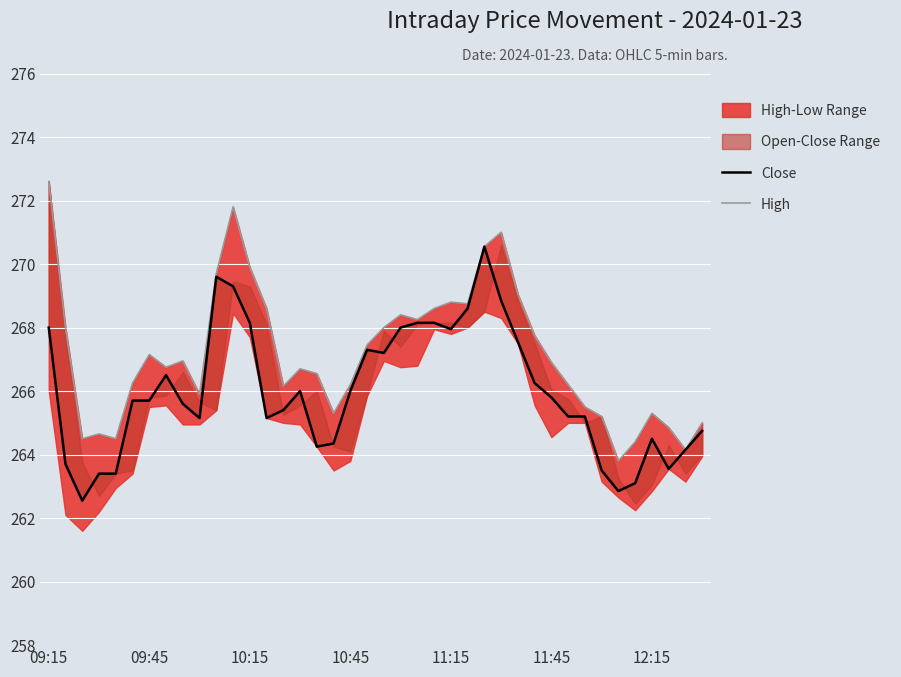

In High, how many points are lower than both neighbors (excluding endpoints)?

10